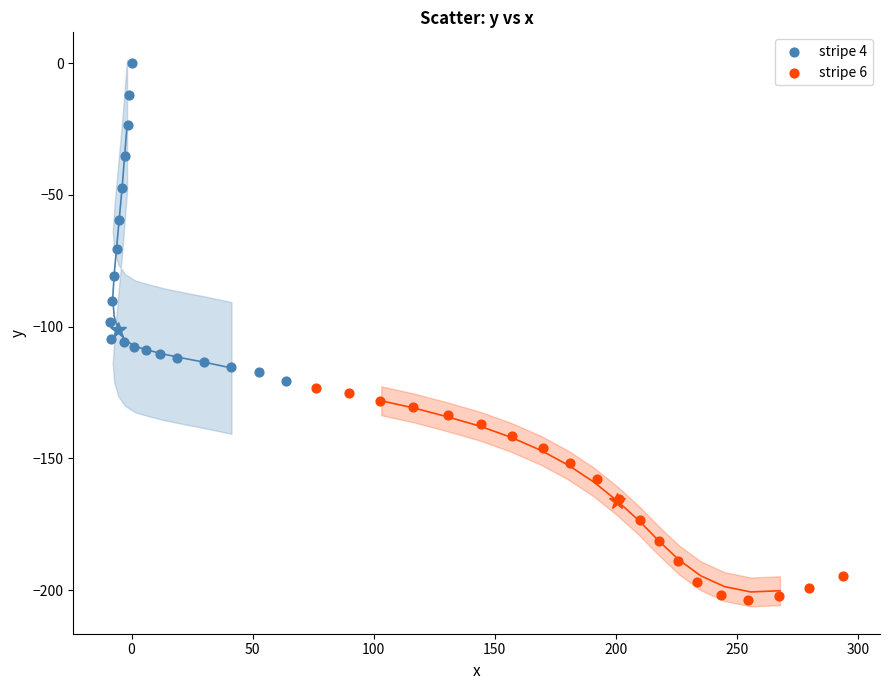

Which series reaches the minimum Y coordinate?

stripe 6